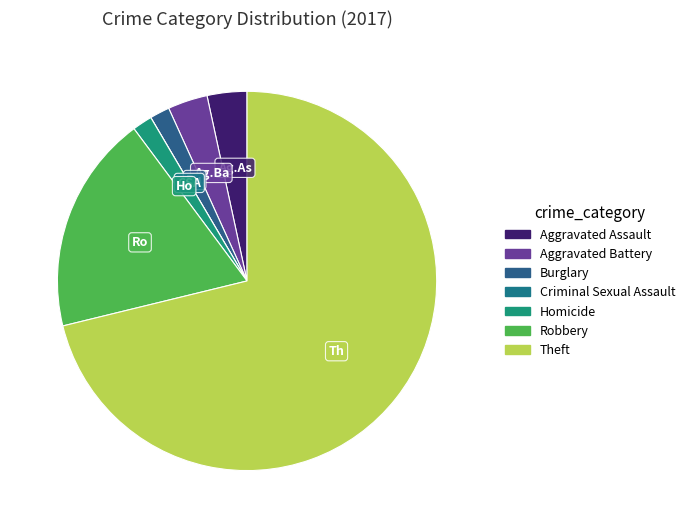

To the nearest percent, what percentage of the pie is Homicide?

2%